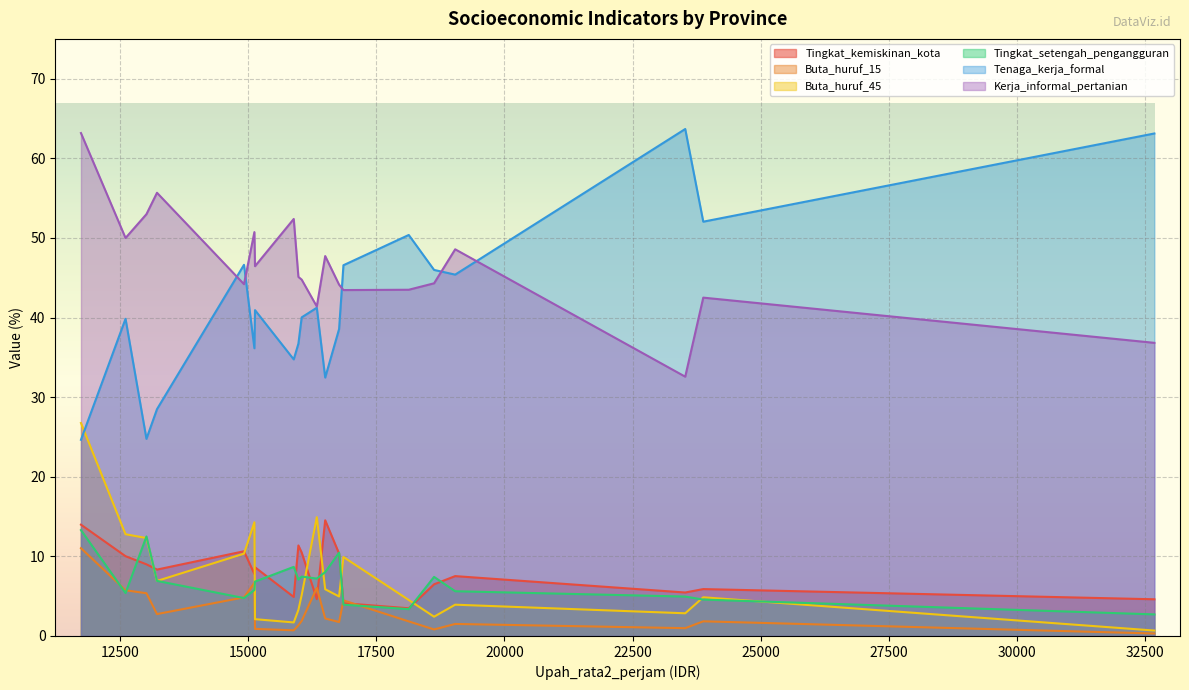

The Tingkat_setengah_pengangguran series shows 4.9 at NUSA TENGGARA BARAT. True or false?

False